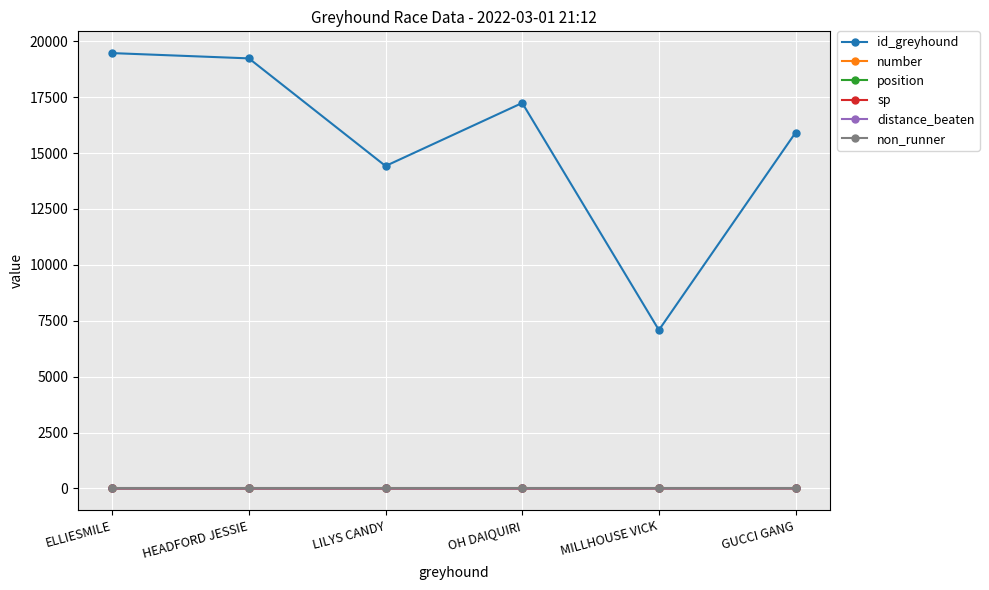

At which category does the chart reach its peak across all series?

ELLIESMILE